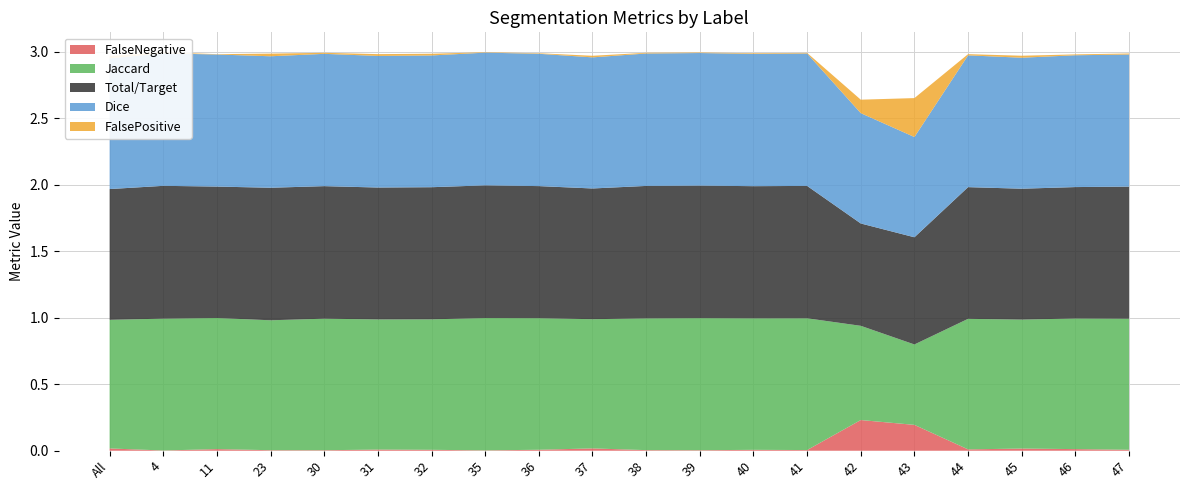

Reading left to right, list all the values displayed in this chart.

Total/Target: All=1.0	4=1.0	11=1.0	23=1.0	30=1.0	31=1.0	32=1.0	35=1.0	36=1.0	37=1.0	38=1.0	39=1.0	40=1.0	41=1.0	42=0.8	43=0.8	44=1.0	45=1.0	46=1.0	47=1.0
Jaccard: All=1.0	4=1.0	11=1.0	23=1.0	30=1.0	31=1.0	32=1.0	35=1.0	36=1.0	37=1.0	38=1.0	39=1.0	40=1.0	41=1.0	42=0.7	43=0.6	44=1.0	45=1.0	46=1.0	47=1.0
Dice: All=1.0	4=1.0	11=1.0	23=1.0	30=1.0	31=1.0	32=1.0	35=1.0	36=1.0	37=1.0	38=1.0	39=1.0	40=1.0	41=1.0	42=0.8	43=0.8	44=1.0	45=1.0	46=1.0	47=1.0
FalseNegative: All=0.0	4=0.0	11=0.0	23=0.0	30=0.0	31=0.0	32=0.0	35=0.0	36=0.0	37=0.0	38=0.0	39=0.0	40=0.0	41=0.0	42=0.2	43=0.2	44=0.0	45=0.0	46=0.0	47=0.0
FalsePositive: All=0.0	4=0.0	11=0.0	23=0.0	30=0.0	31=0.0	32=0.0	35=0.0	36=0.0	37=0.0	38=0.0	39=0.0	40=0.0	41=0.0	42=0.1	43=0.3	44=0.0	45=0.0	46=0.0	47=0.0